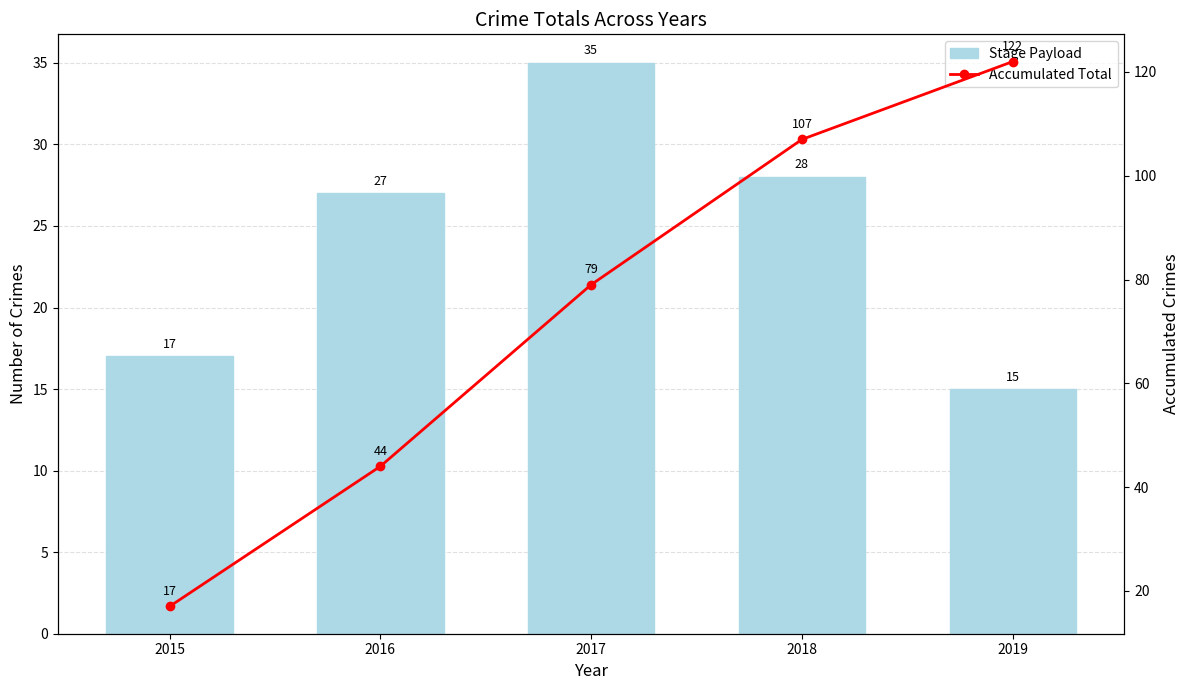

How many values in the Stage Payload series are below 27?

2